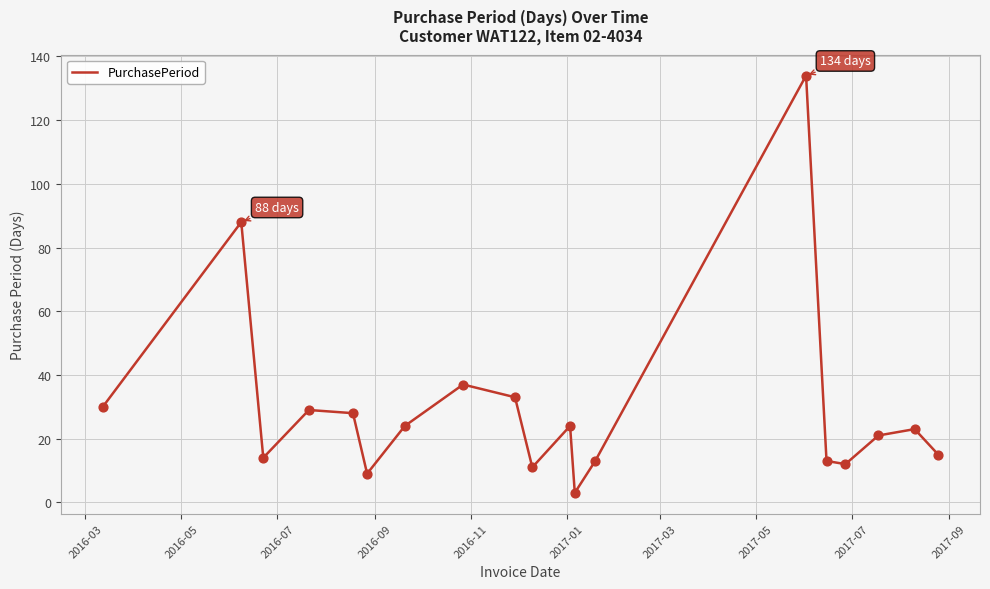

What is the smallest value displayed?

3